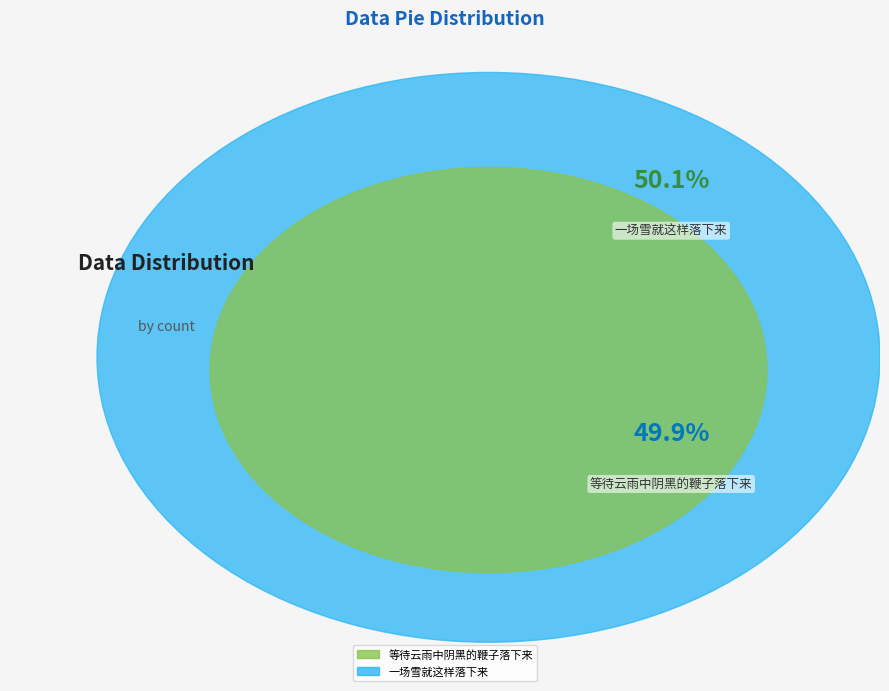

What is the smallest slice in the pie chart?

等待云雨中阴黑的鞭子落下来